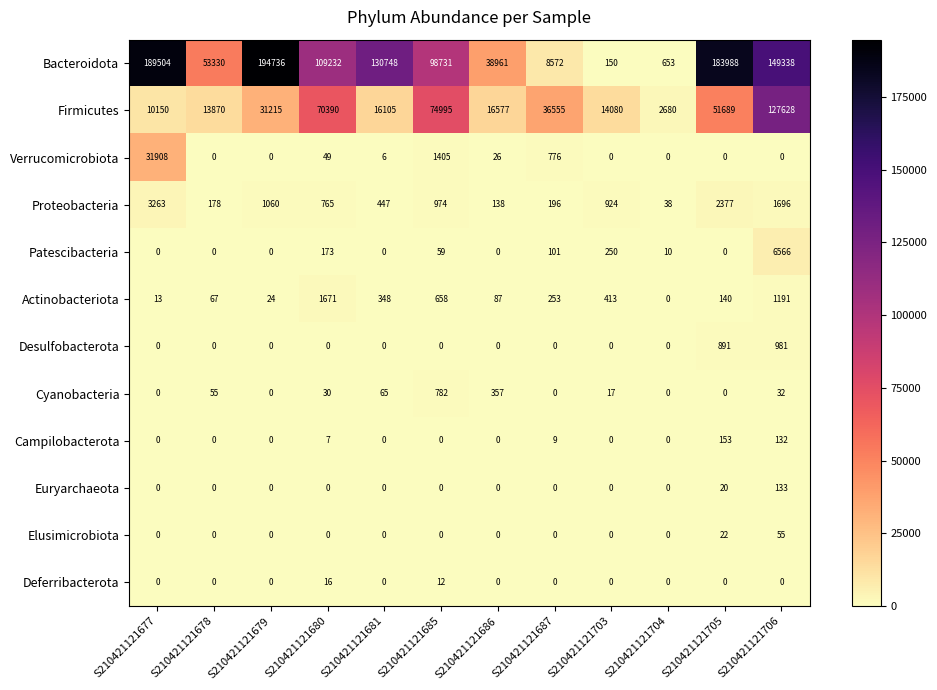

What is the difference between the maximum and minimum values in the Verrucomicrobiota series?

31908